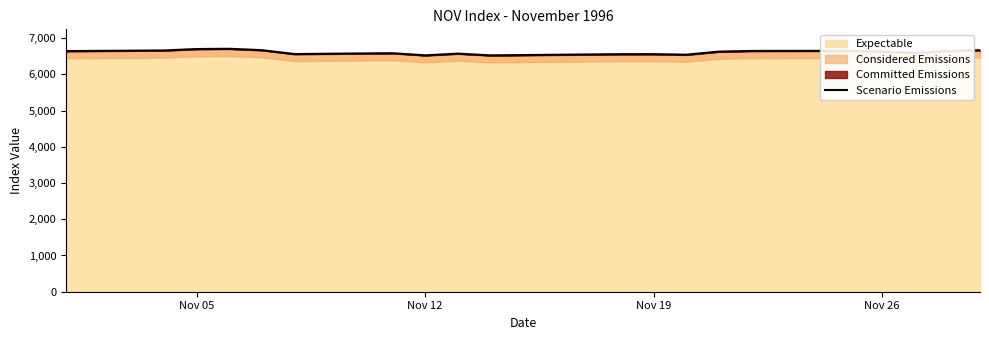

What is the maximum value for Expectable?

6704.6